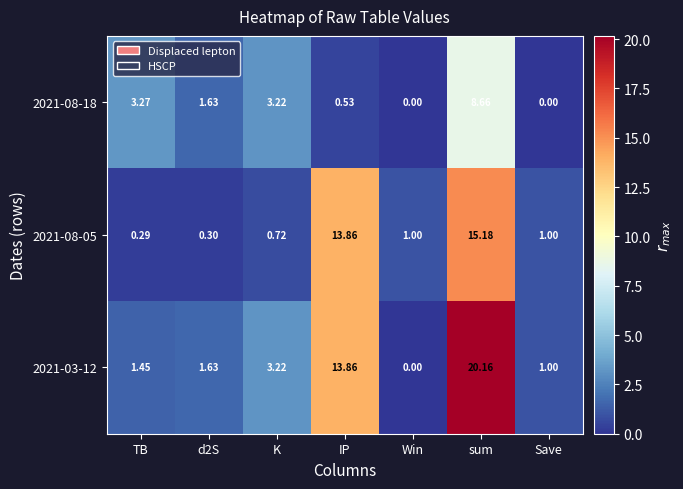

At which label does 2021-08-05 first exceed 1?

IP